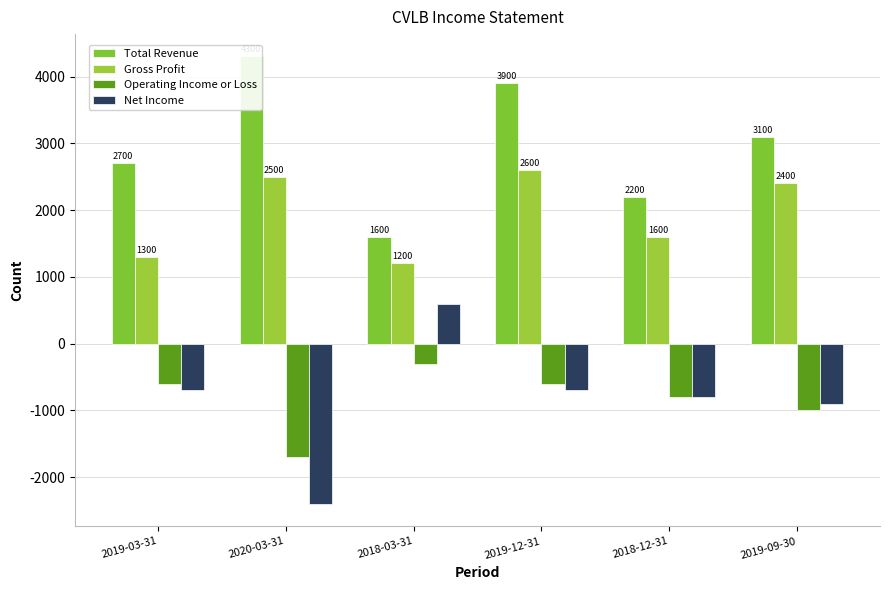

What is the greatest value displayed?

4300